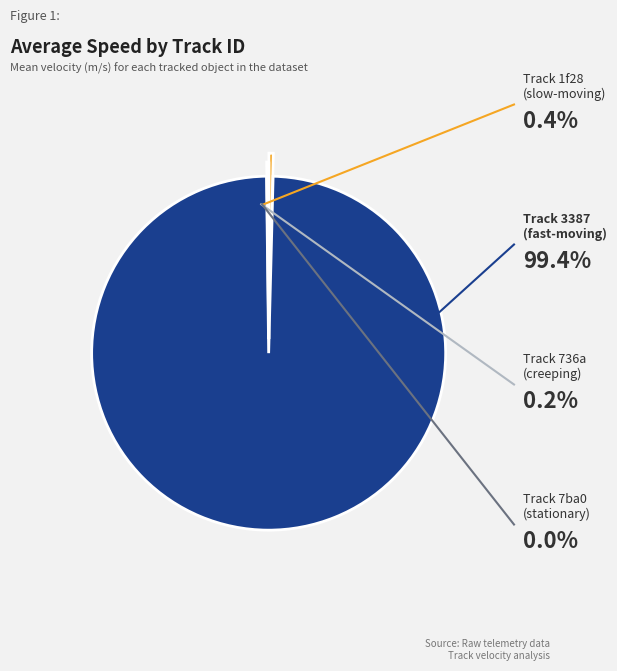

Is there a majority slice in this chart?

Yes